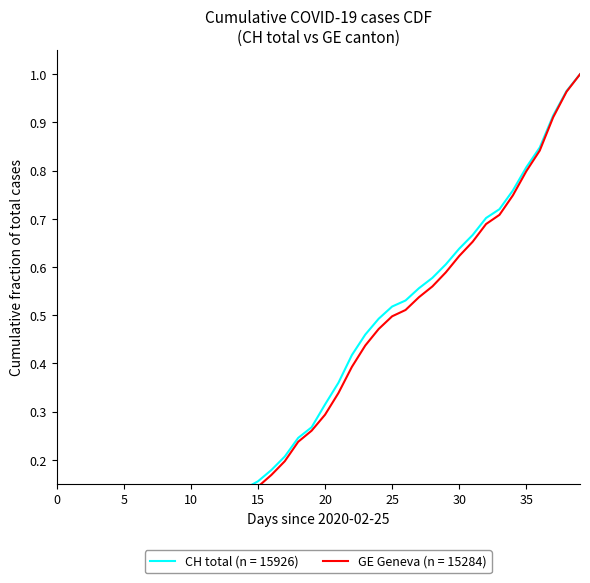

What is the sum of all CH (total) values?

15.2